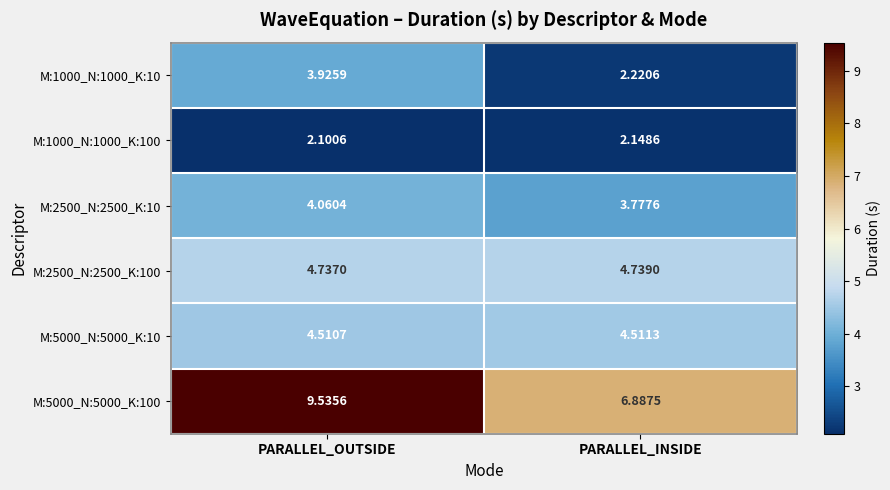

At which label does M:5000_N:5000_K:100 reach its peak?

PARALLEL_OUTSIDE